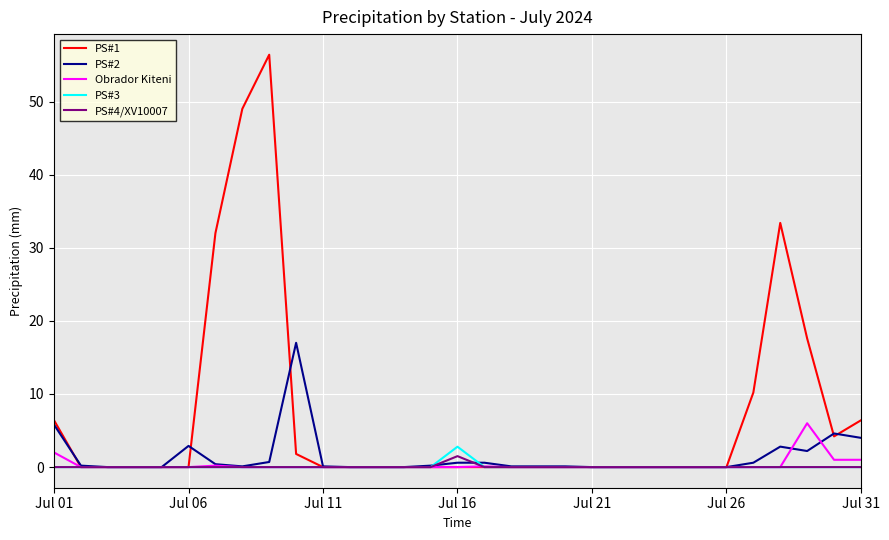

What is the greatest value displayed?

56.4